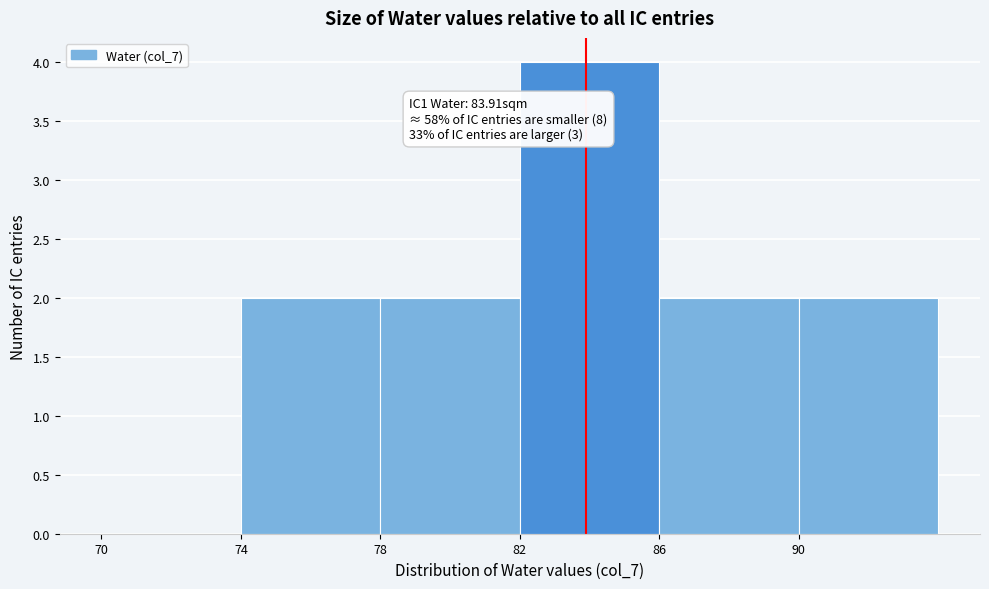

Over which range of the x-axis is the bar tallest?

82 to 86